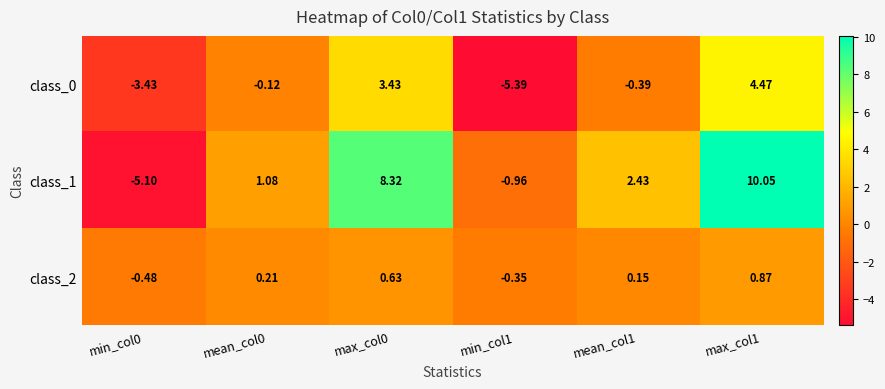

What is the difference between the highest and lowest values at mean_col0?

1.2